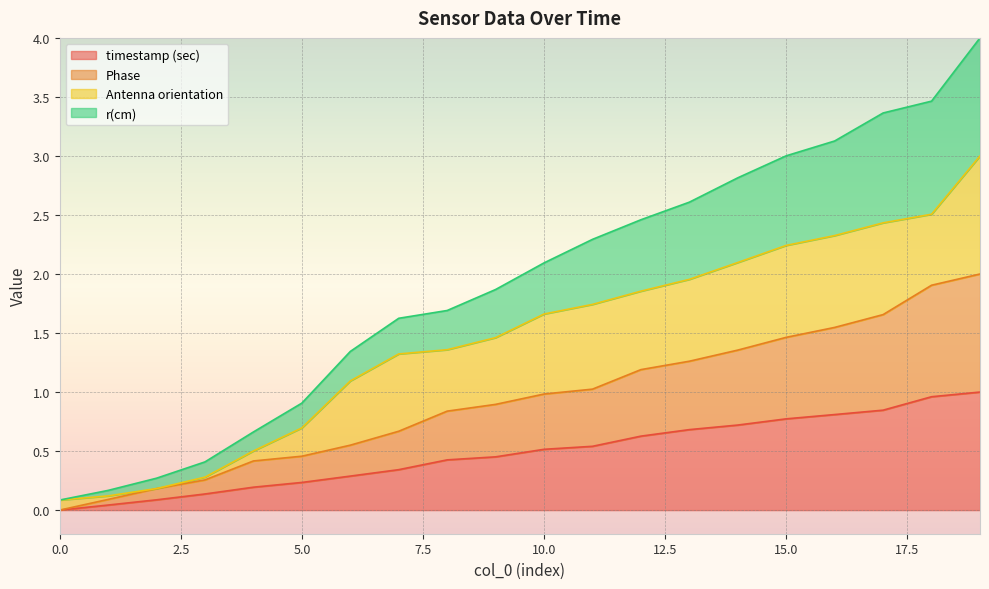

What are all the series names shown in the legend?

timestamp (sec), Phase, Antenna orientation, r(cm)